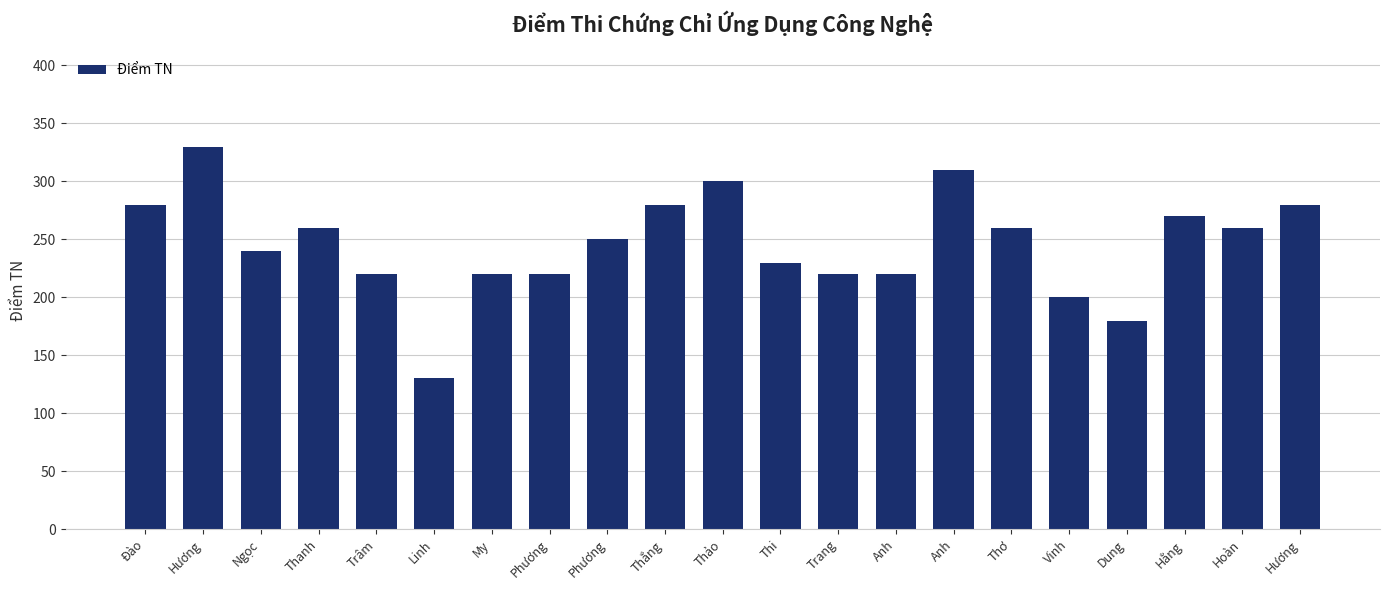

List the labels in order of value, smallest first.

Linh, Dung, Vinh, Trâm, My, Phương, Trang, Anh, Thi, Ngọc, Phương, Thanh, Thơ, Hoàn, Hằng, Đào, Thắng, Hương, Thảo, Anh, Hương